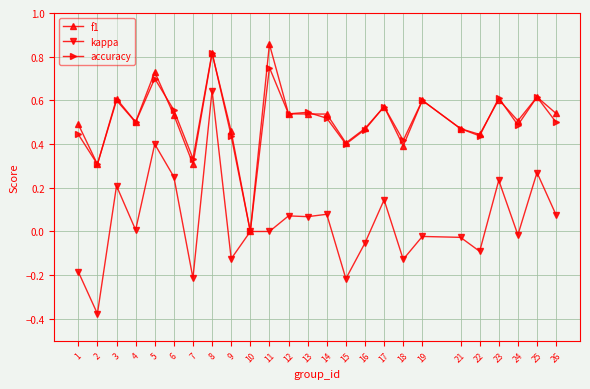

How many values in the f1 series exceed 0?

24